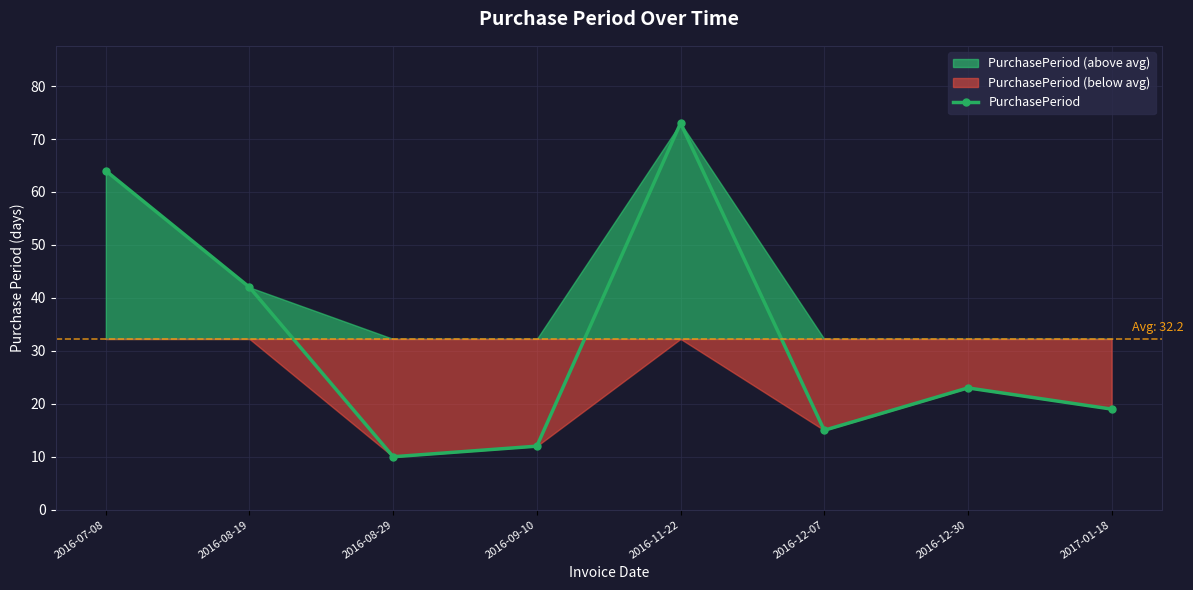

What is the minimum value shown in the chart?

10